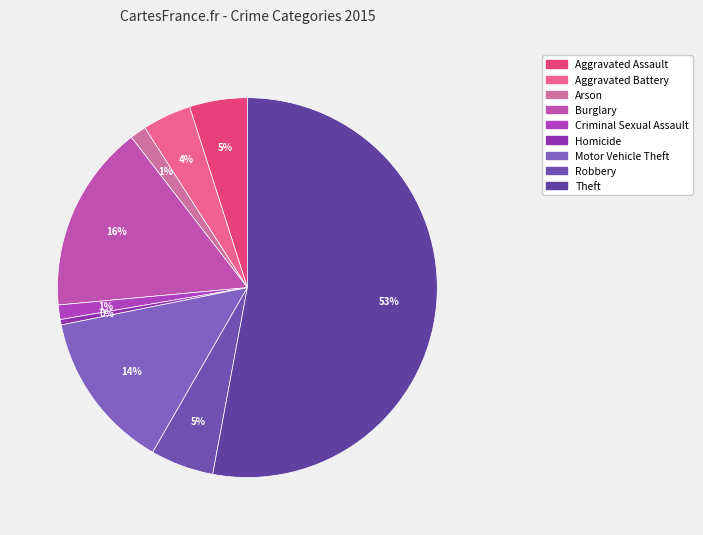

What percentage do Robbery and Arson together represent?

6.8%